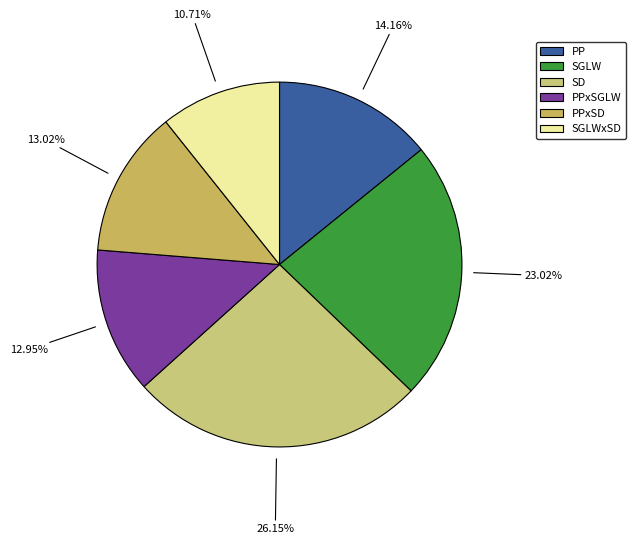

Rank the categories by value from highest to lowest.

SD, SGLW, PP, PPxSD, PPxSGLW, SGLWxSD